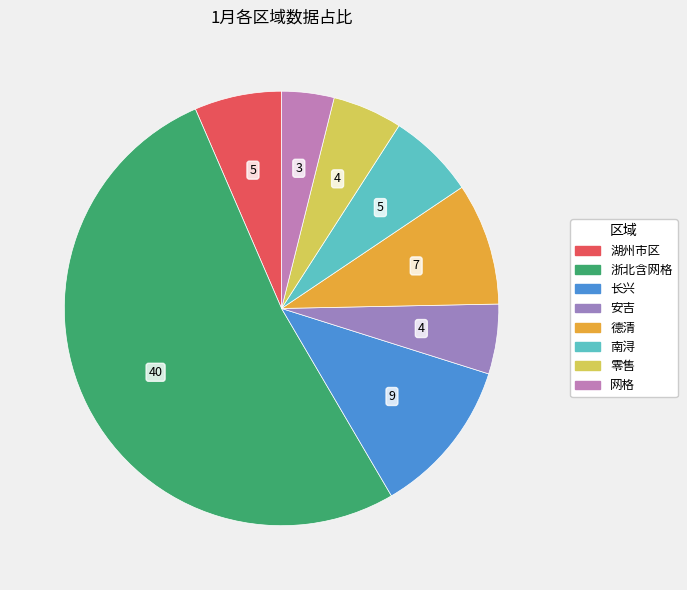

Which category has the biggest portion of the pie?

浙北含网格